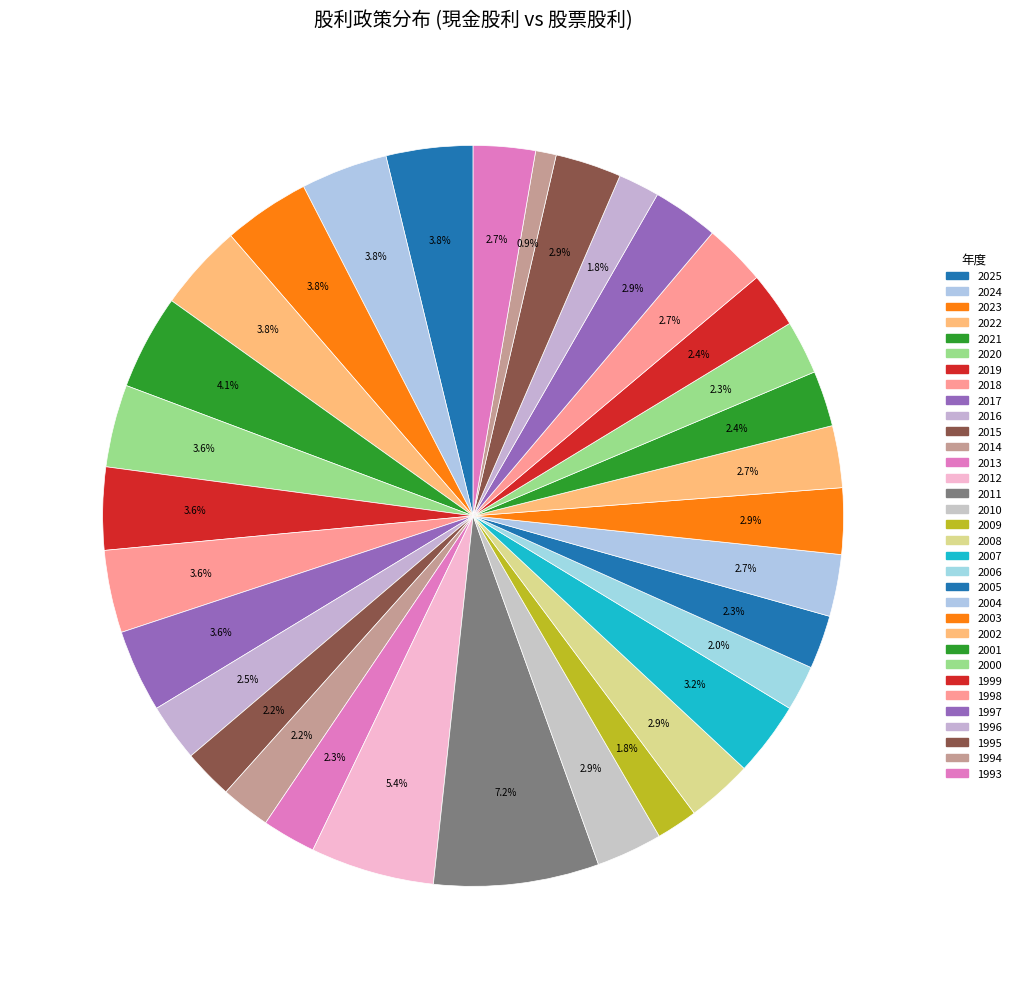

Does 2007 account for over 50% of the chart?

No